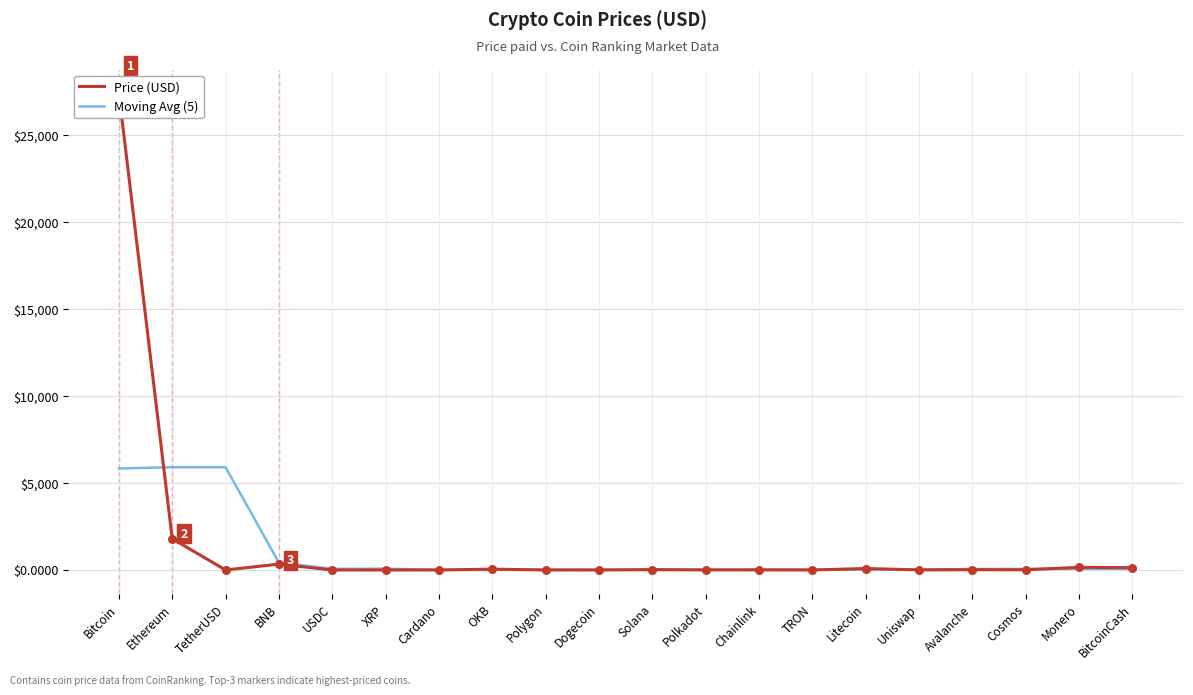

What are all the series names shown in the legend?

Price (USD), Moving Avg (5)